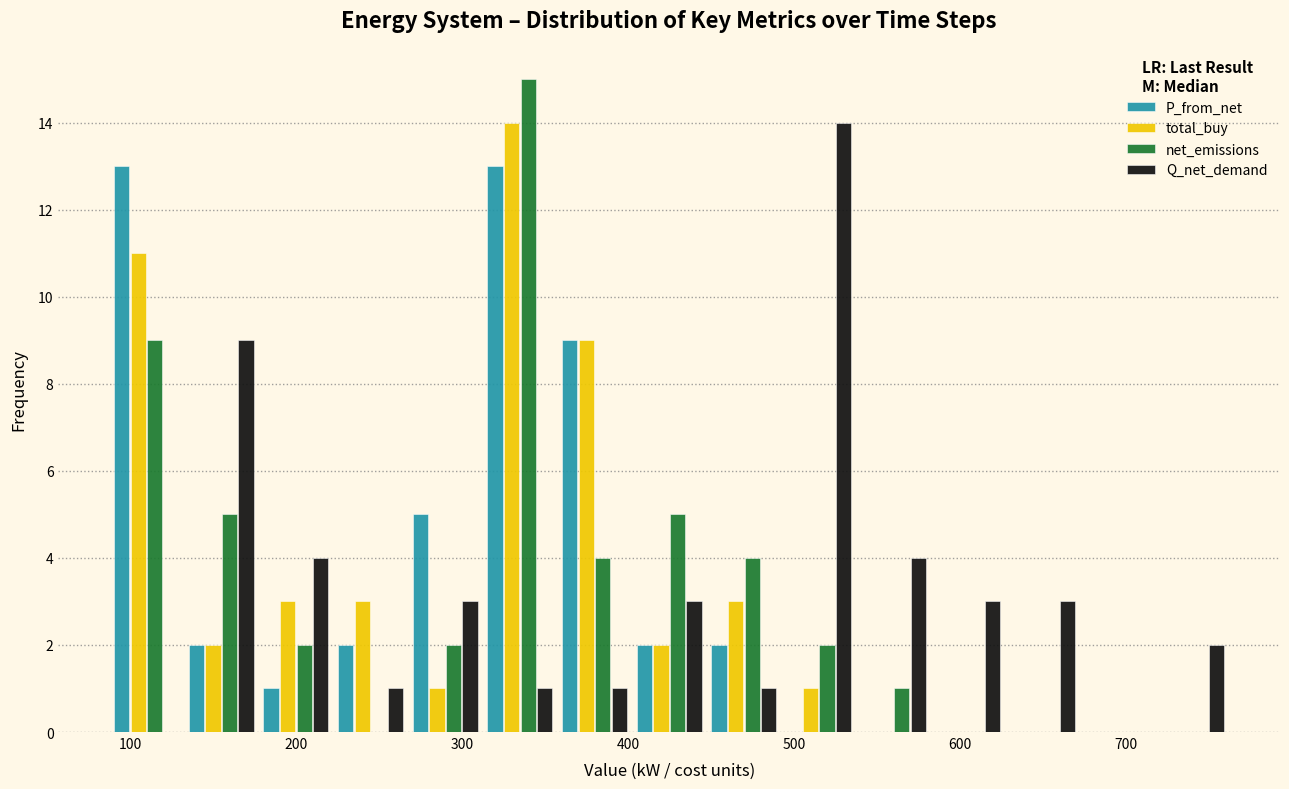

Reading left to right, transcribe this chart: for each range on the x-axis, give the height of each series' bar. Neither the bar edges nor the heights are printed on the chart, so give them approximately, as read against the axes.

90 to 130: P_from_net=13	total_buy=11	net_emissions=9	Q_net_demand=0
130 to 180: P_from_net=2	total_buy=2	net_emissions=5	Q_net_demand=9
180 to 220: P_from_net=1	total_buy=3	net_emissions=2	Q_net_demand=4
220 to 270: P_from_net=2	total_buy=3	net_emissions=0	Q_net_demand=1
270 to 310: P_from_net=5	total_buy=1	net_emissions=2	Q_net_demand=3
310 to 360: P_from_net=13	total_buy=14	net_emissions=15	Q_net_demand=1
360 to 400: P_from_net=9	total_buy=9	net_emissions=4	Q_net_demand=1
400 to 450: P_from_net=2	total_buy=2	net_emissions=5	Q_net_demand=3
450 to 490: P_from_net=2	total_buy=3	net_emissions=4	Q_net_demand=1
490 to 540: P_from_net=0	total_buy=1	net_emissions=2	Q_net_demand=14
540 to 580: P_from_net=0	total_buy=0	net_emissions=1	Q_net_demand=4
580 to 630: P_from_net=0	total_buy=0	net_emissions=0	Q_net_demand=3
630 to 670: P_from_net=0	total_buy=0	net_emissions=0	Q_net_demand=3
670 to 720: P_from_net=0	total_buy=0	net_emissions=0	Q_net_demand=0
720 to 760: P_from_net=0	total_buy=0	net_emissions=0	Q_net_demand=2